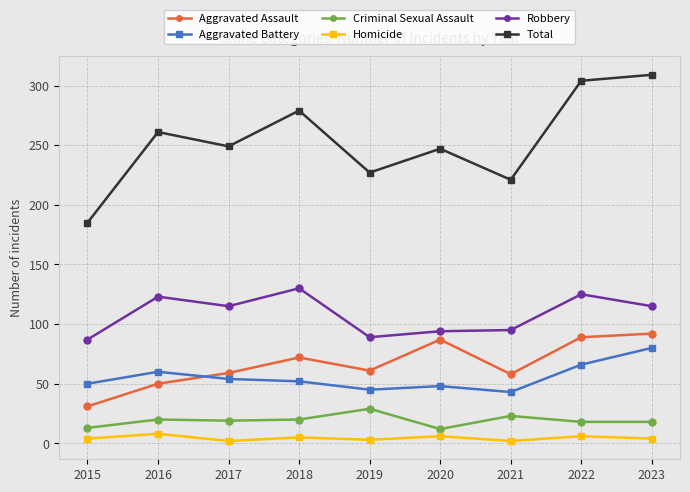

What is the value of the Criminal Sexual Assault point at the 7th from the left?

23